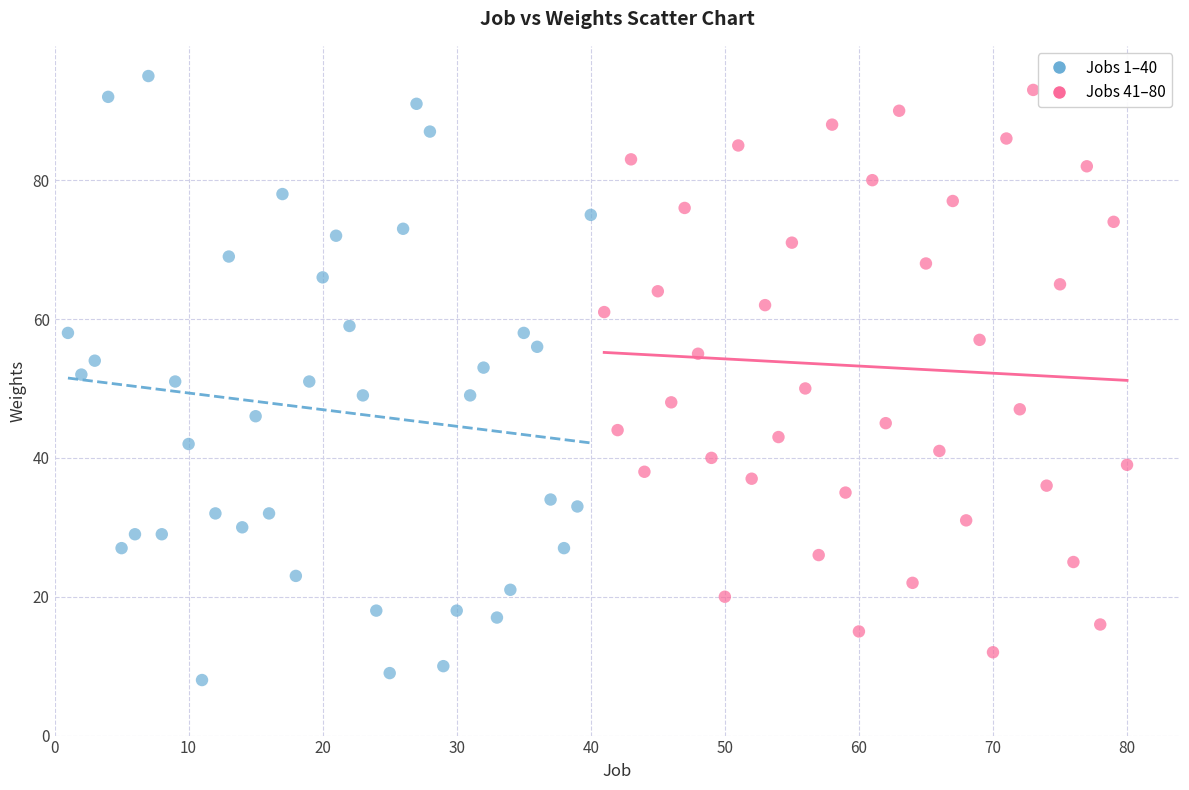

Which series reaches the minimum Y coordinate?

Jobs 1–40